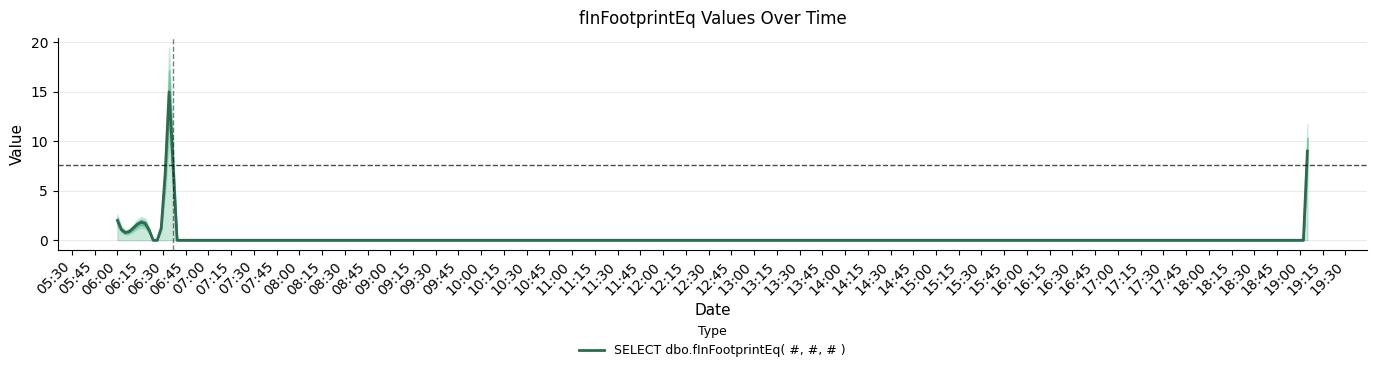

What value does the data have at 2019-02-27 06:33:00, to the nearest 10?

10